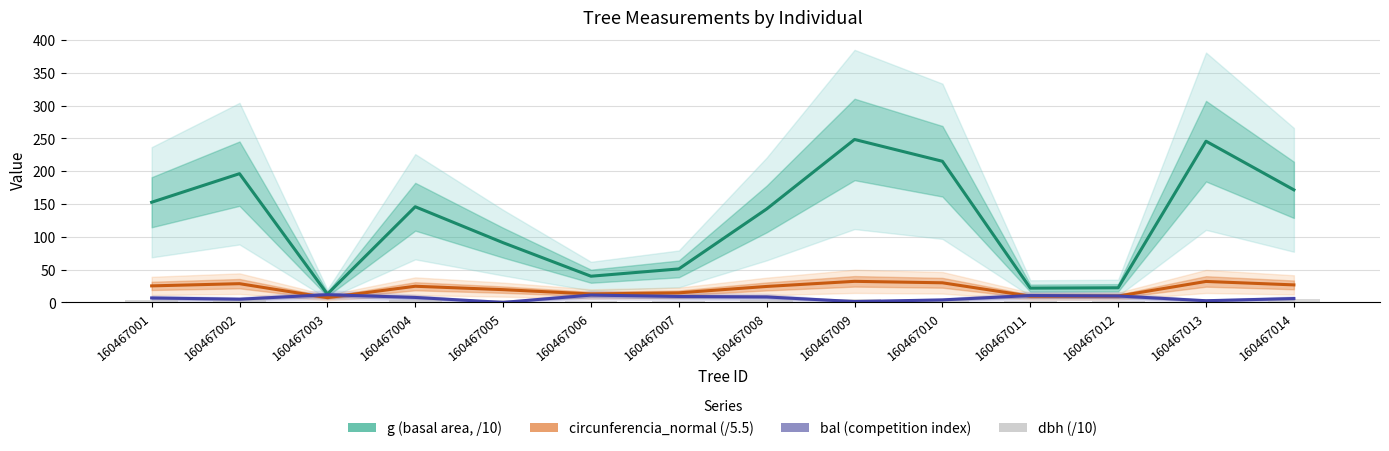

What is the spread (max minus min) of values at 160467004?

141.6